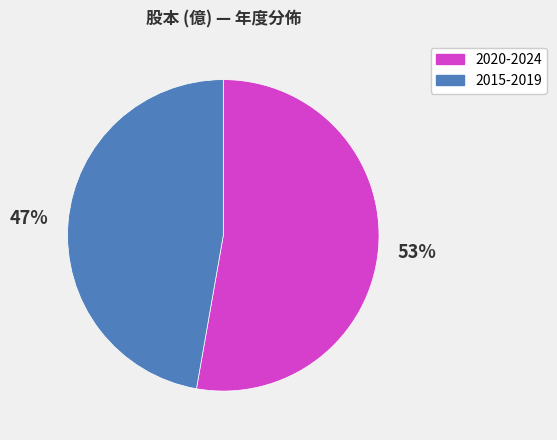

Which slice represents more than half of the pie?

2020-2024